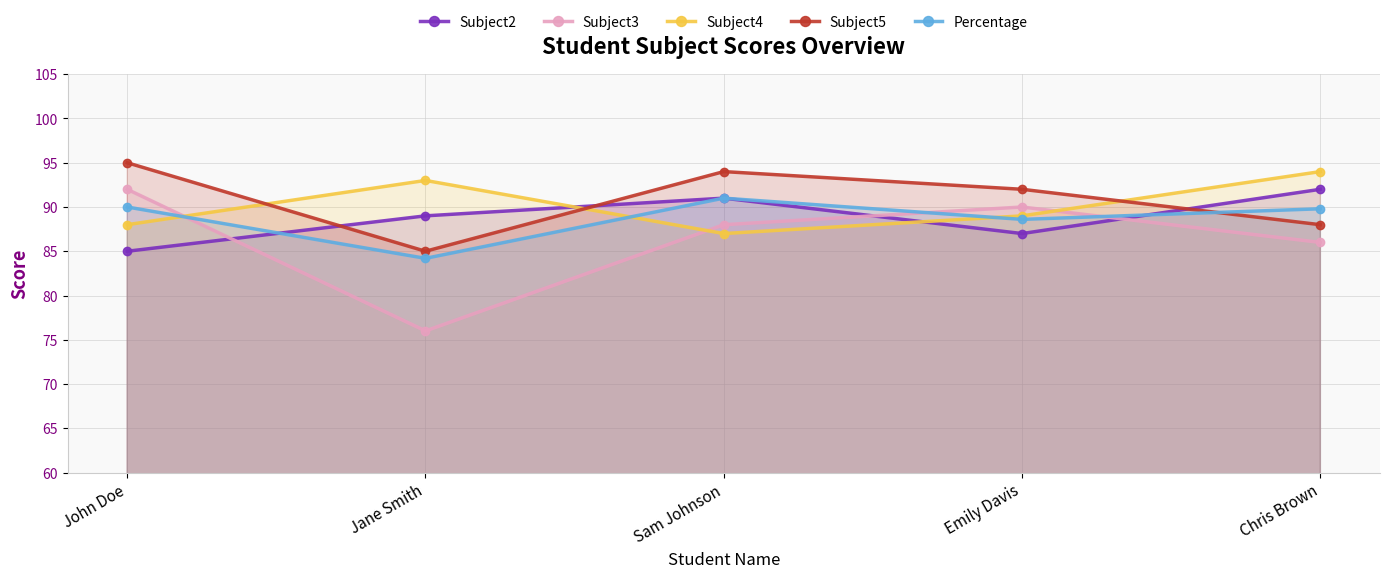

List the series in order of their peak value, highest first.

Subject5, Subject4, Subject2, Subject3, Percentage